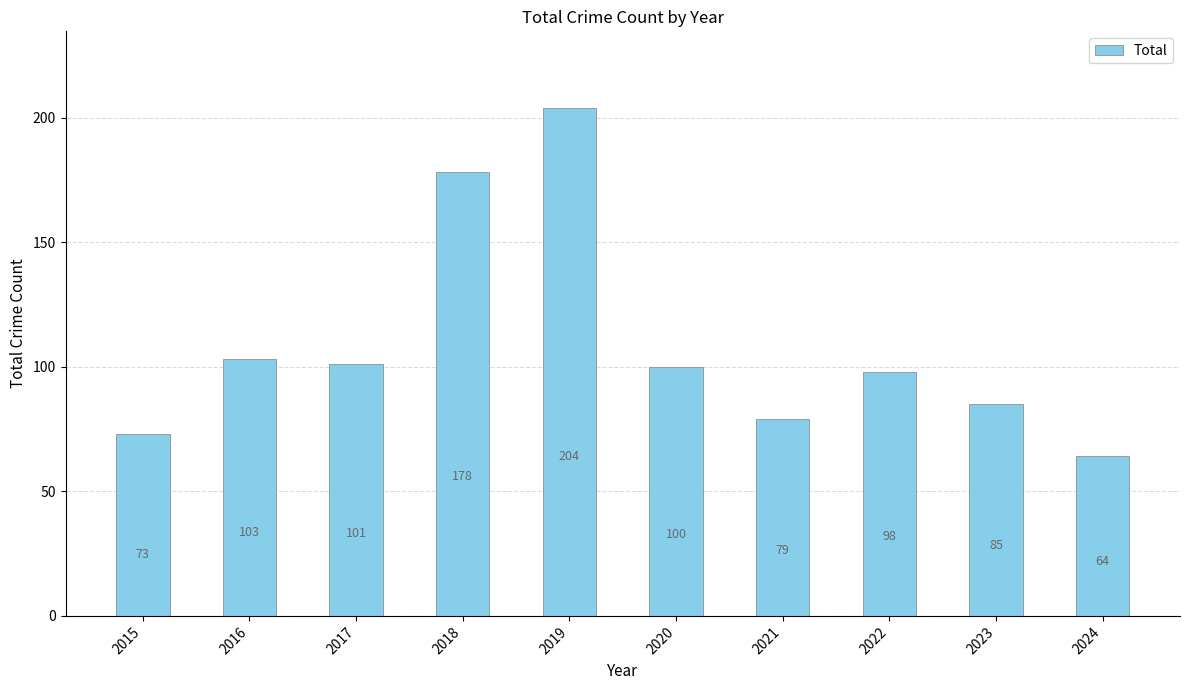

Reading right to left, list all the values displayed in this chart.

64	85	98	79	100	204	178	101	103	73